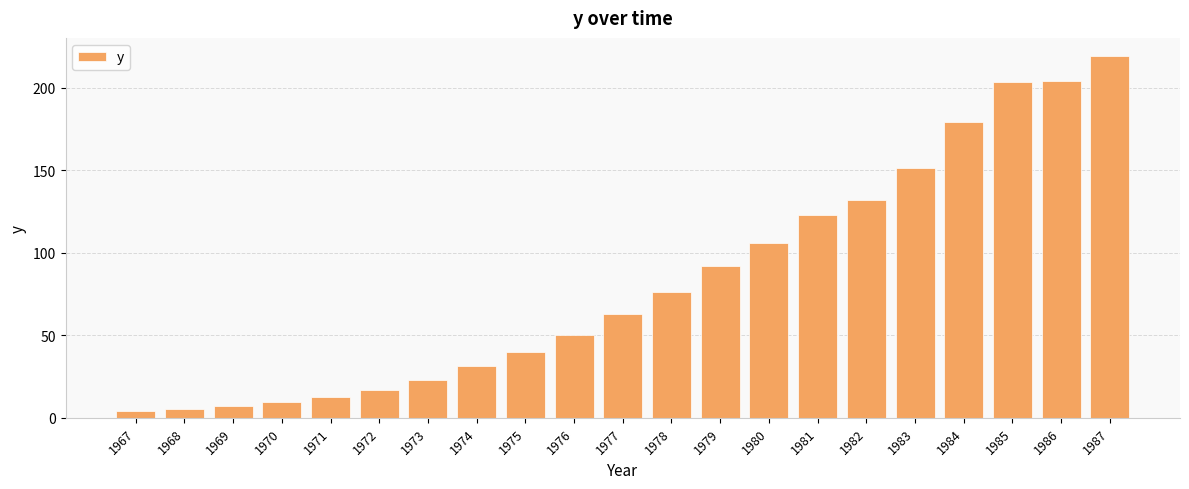

How many bars are there in total?

21